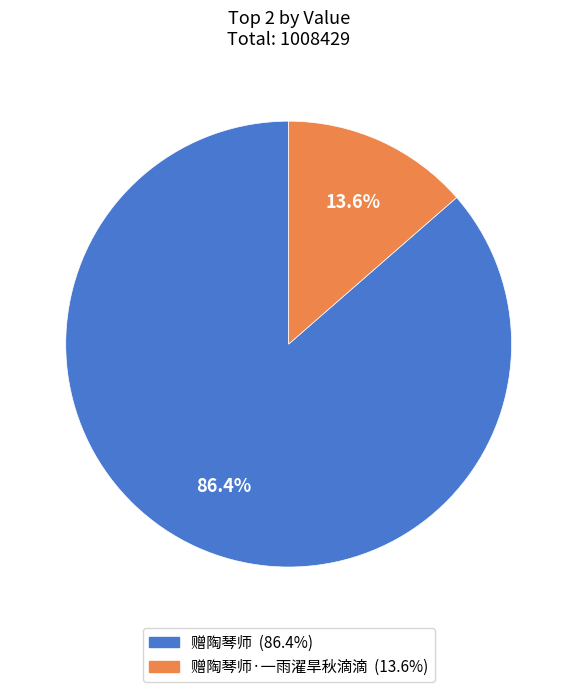

Is there a majority slice in this chart?

Yes